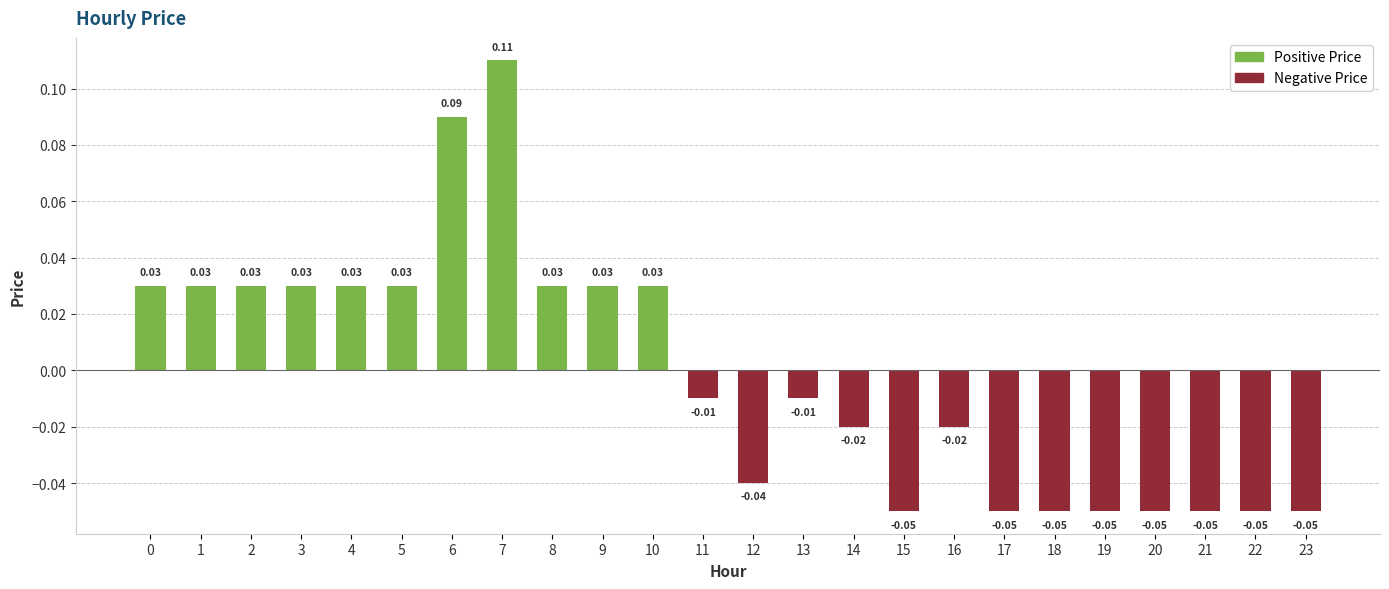

What is the maximum value shown in the chart?

0.1